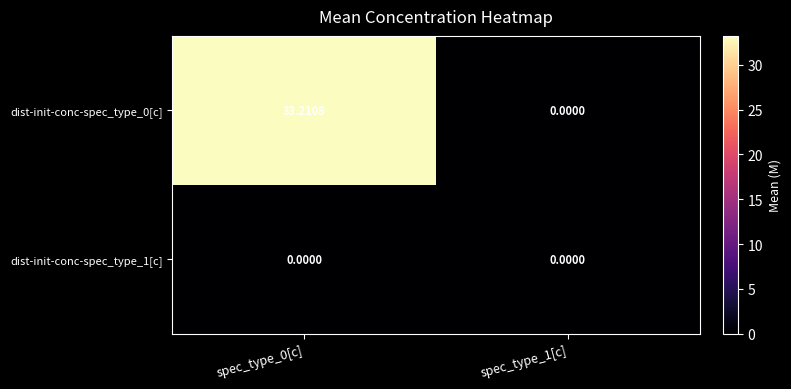

Rank the series by their average value, from lowest to highest.

dist-init-conc-spec_type_1[c], dist-init-conc-spec_type_0[c]